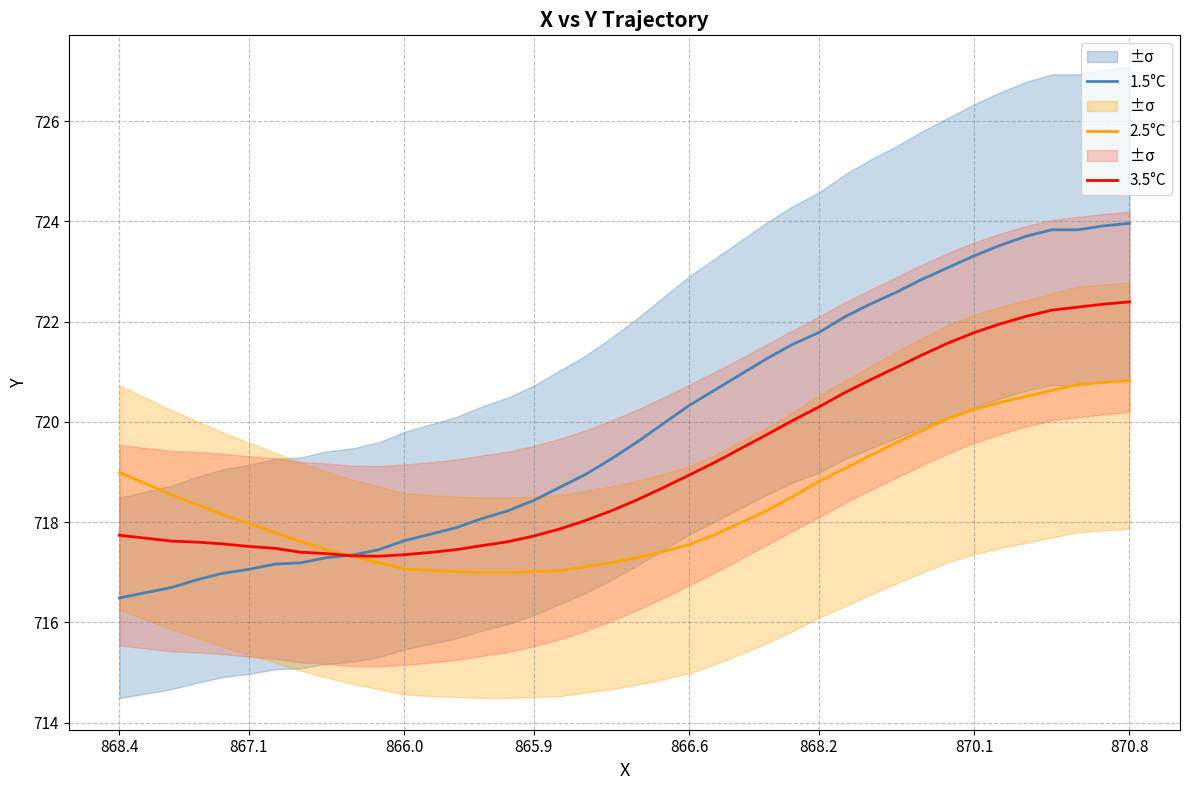

At which category does 2.5°C reach its first local valley?

15